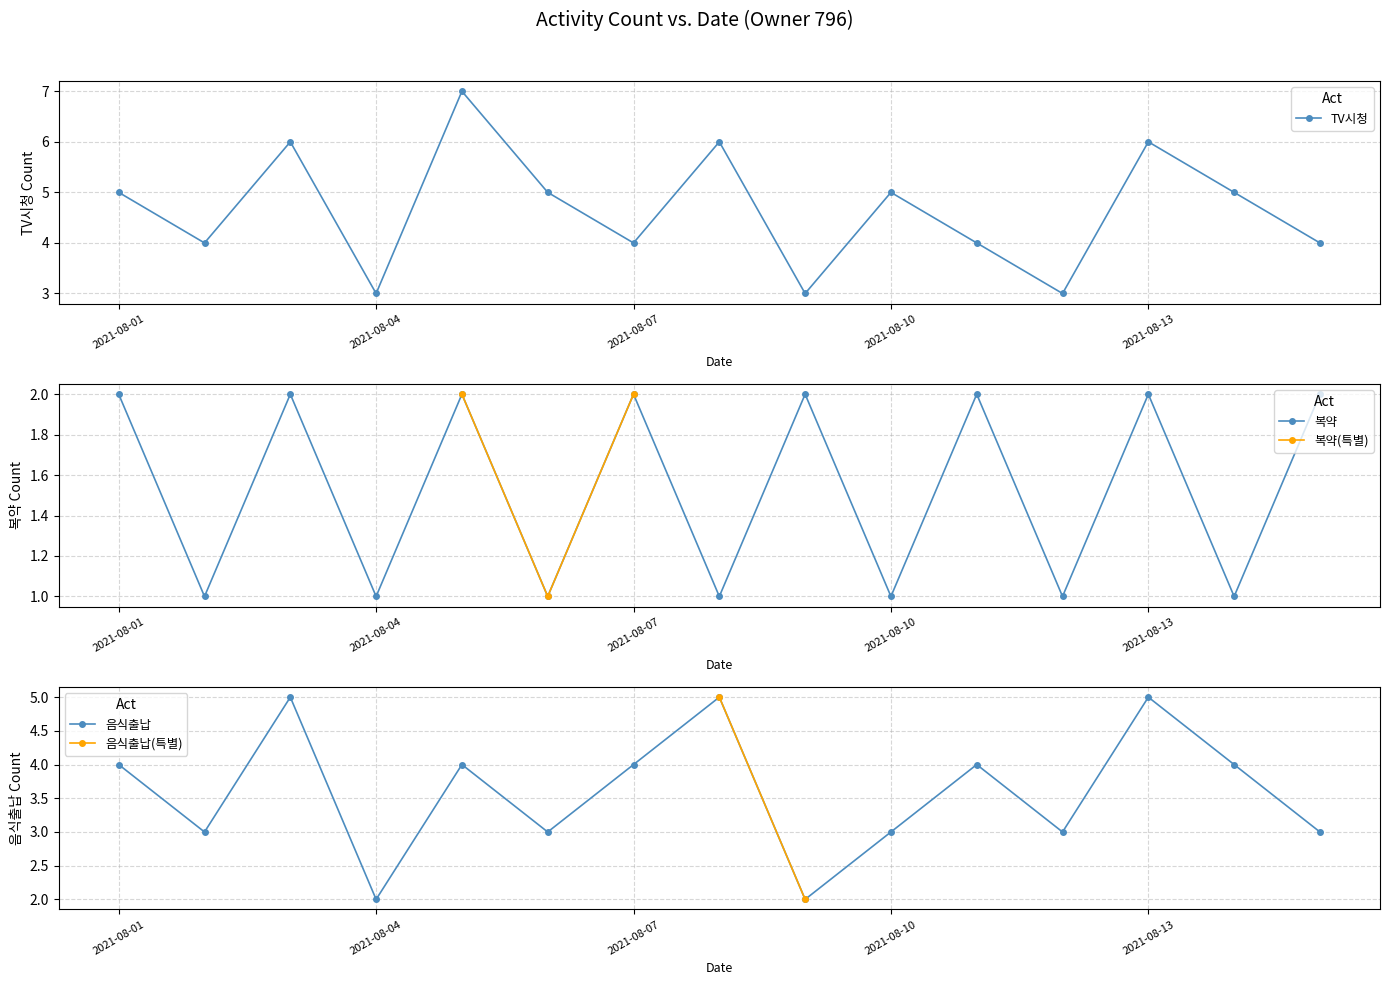

What is the sum of all 복약_count values?

23